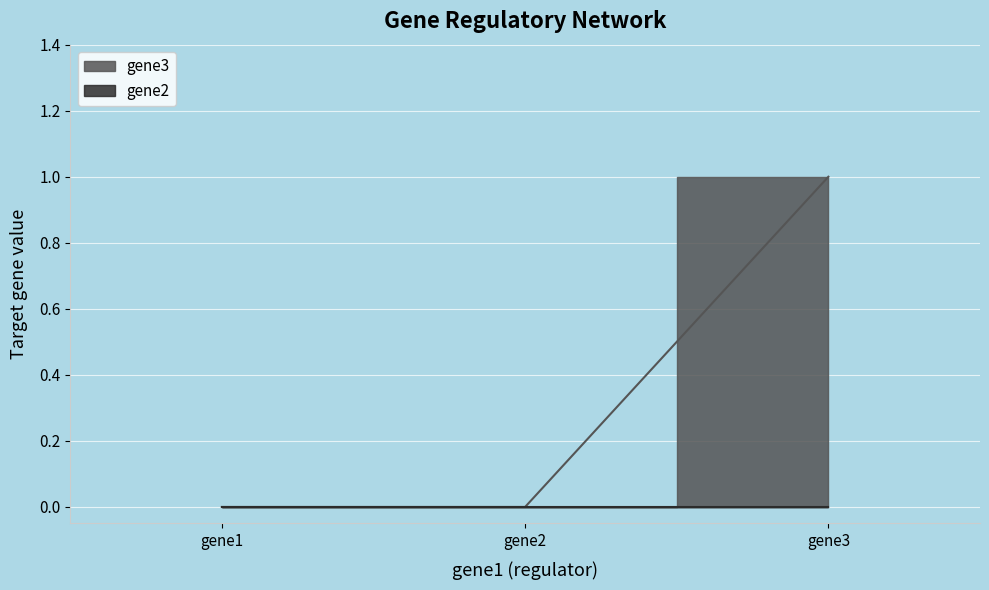

List the labels in order of value, largest first.

gene3, gene1, gene2